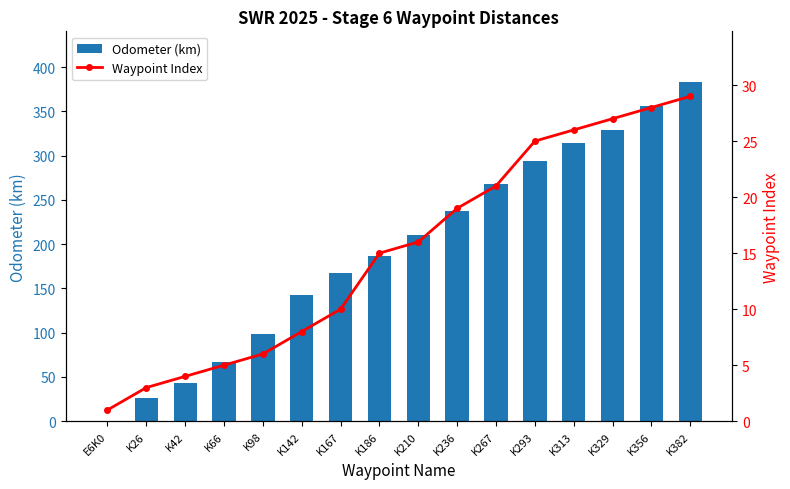

What is the label of the 7th bar from the left?

K167